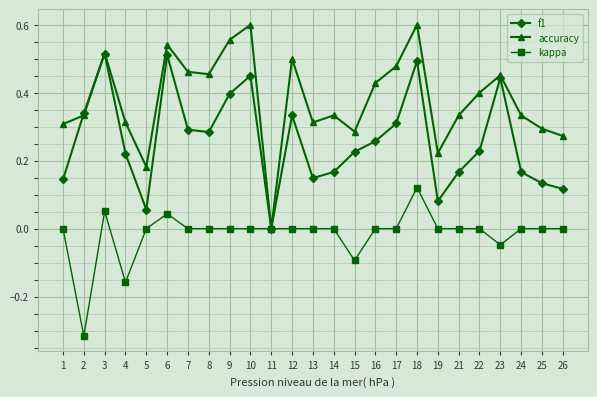

True or false: f1 has more than 2 points higher than both neighbors.

True